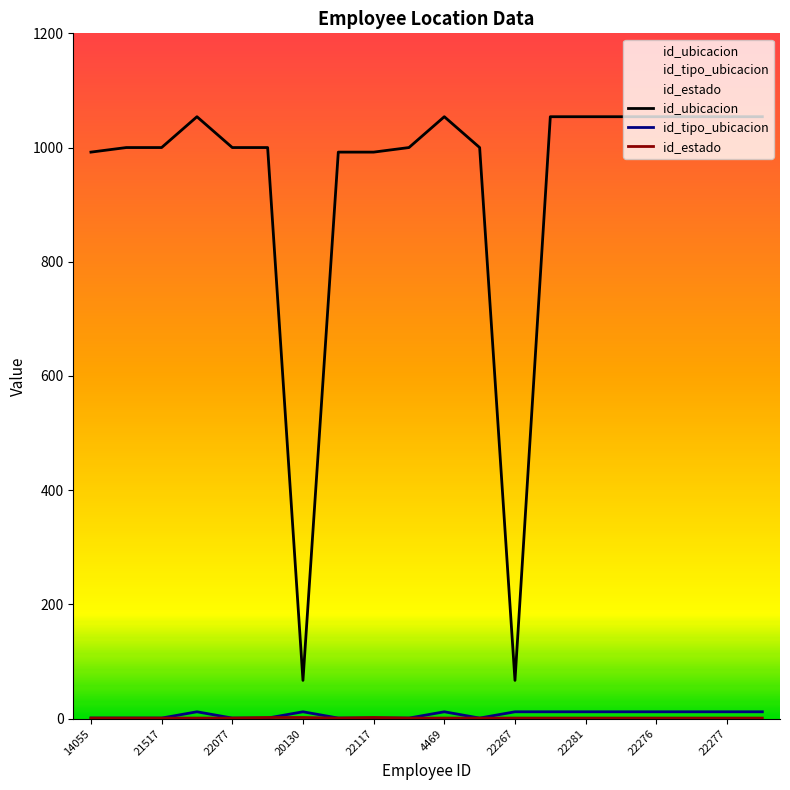

True or false: id_estado and id_tipo_ubicacion cross at least once.

True